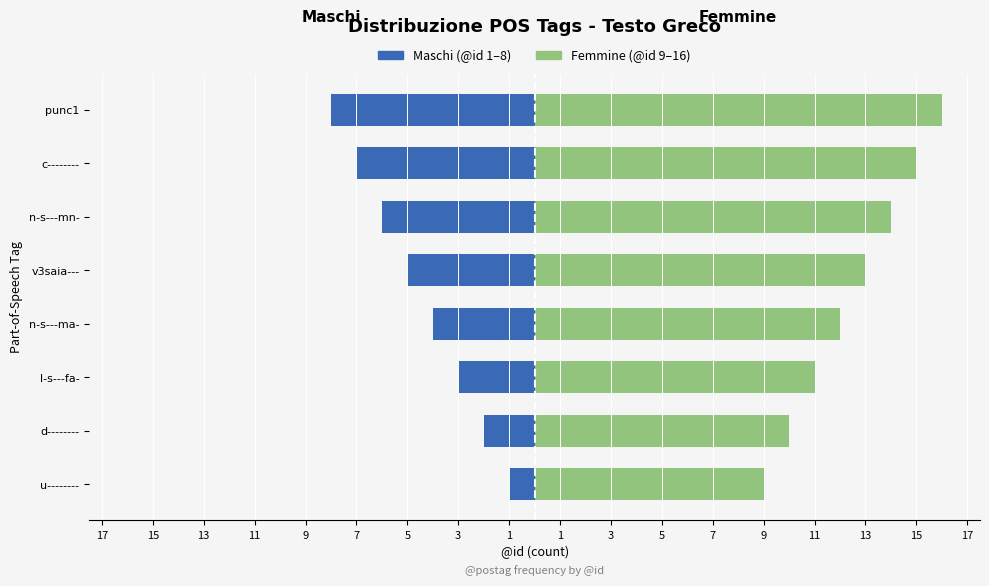

The Maschi series shows -5 at v3saia---. True or false?

True